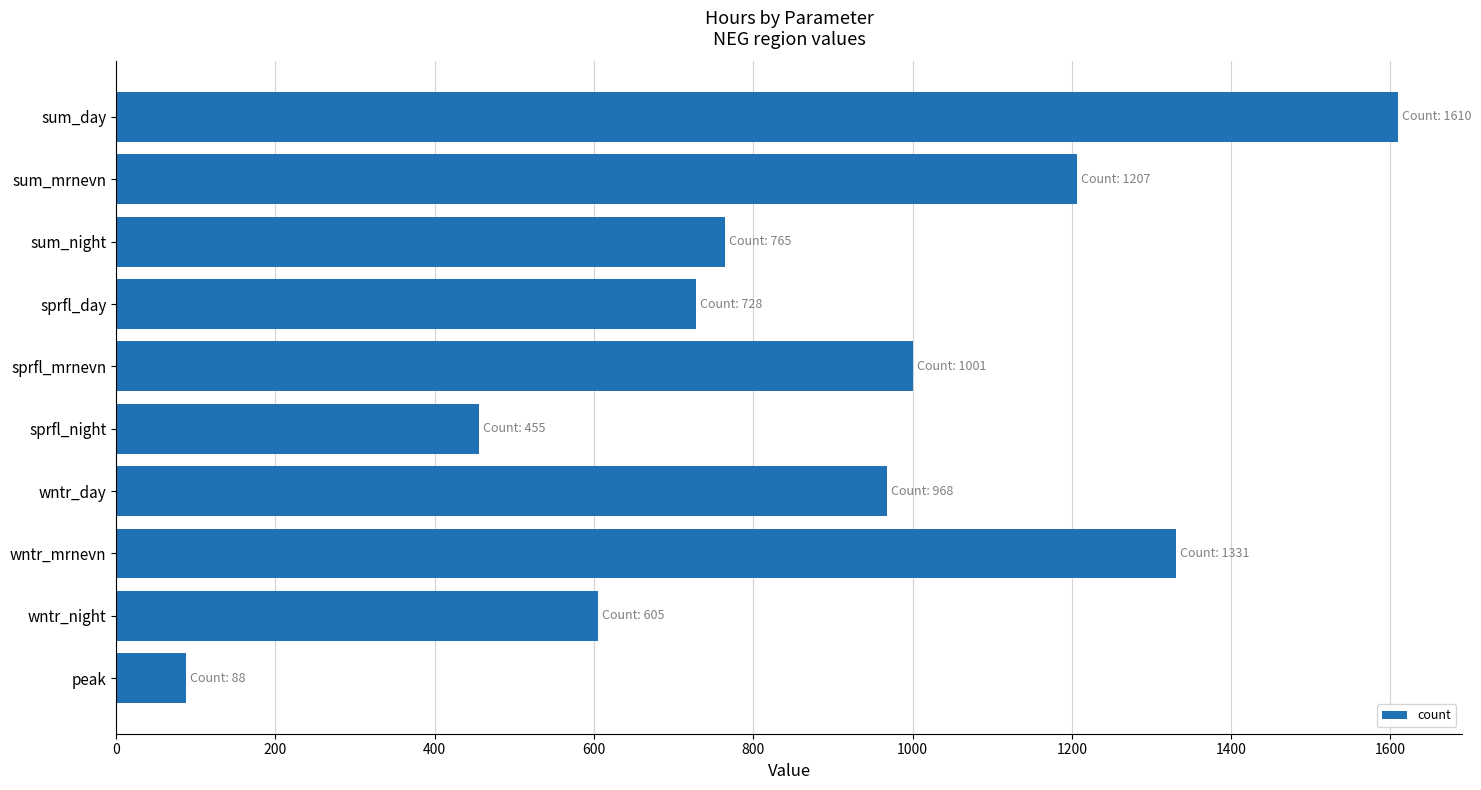

Read the value at sprfl_mrnevn, to the nearest 50.

1000